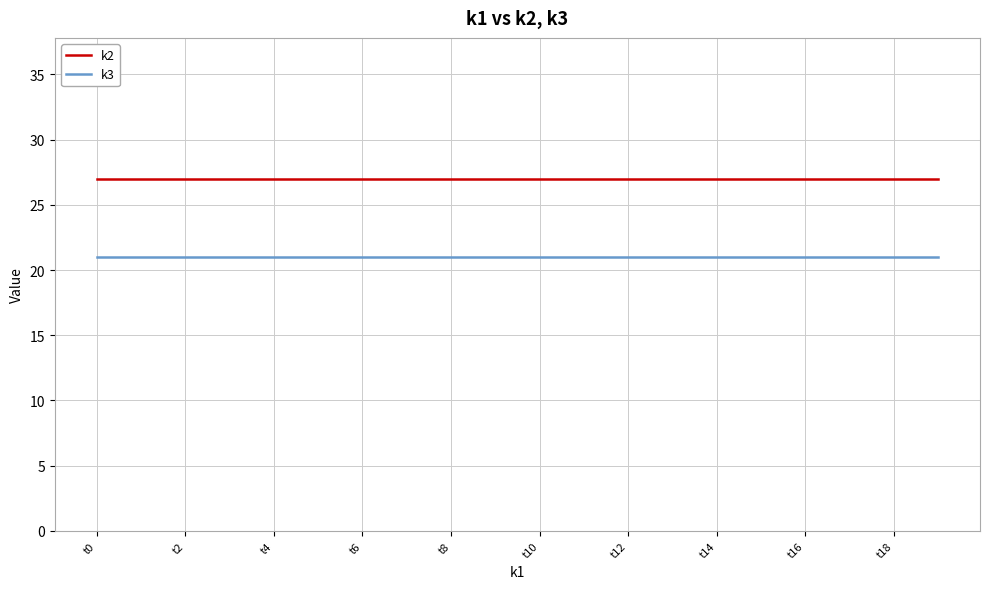

What is the greatest value displayed?

27